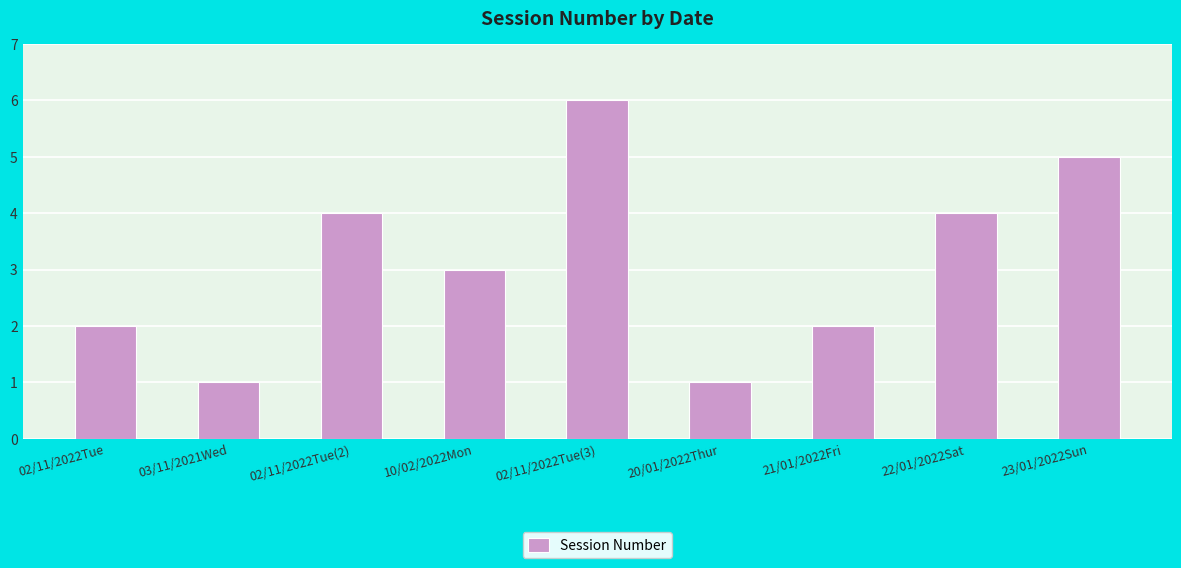

Is it true that the value at 10/02/2022Mon is 3?

True